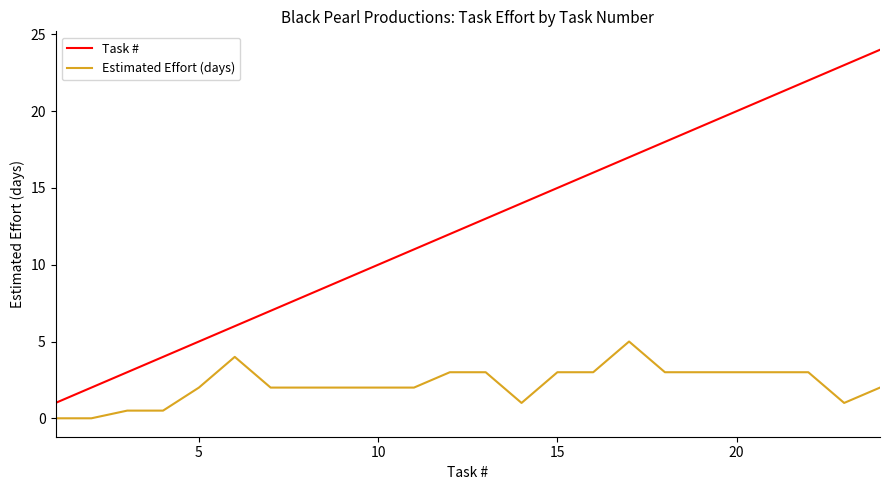

How many lines are shown in the chart?

2